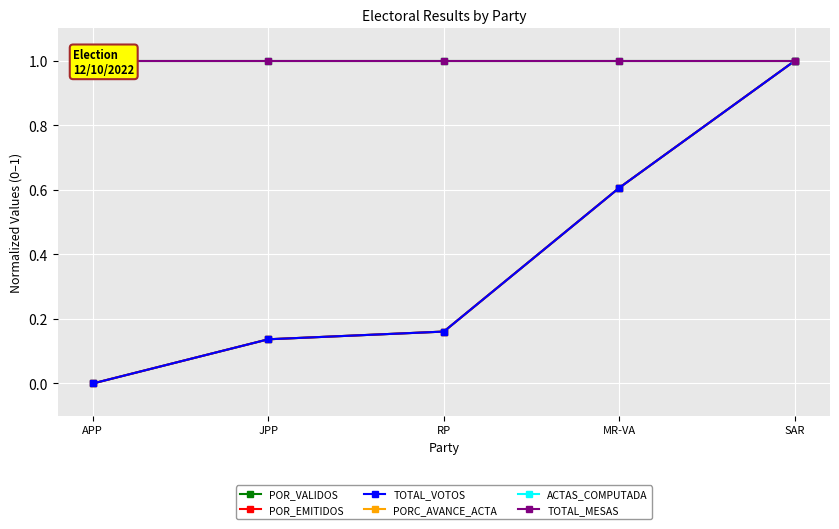

Does the chart display data point markers on the line(s)?

Yes